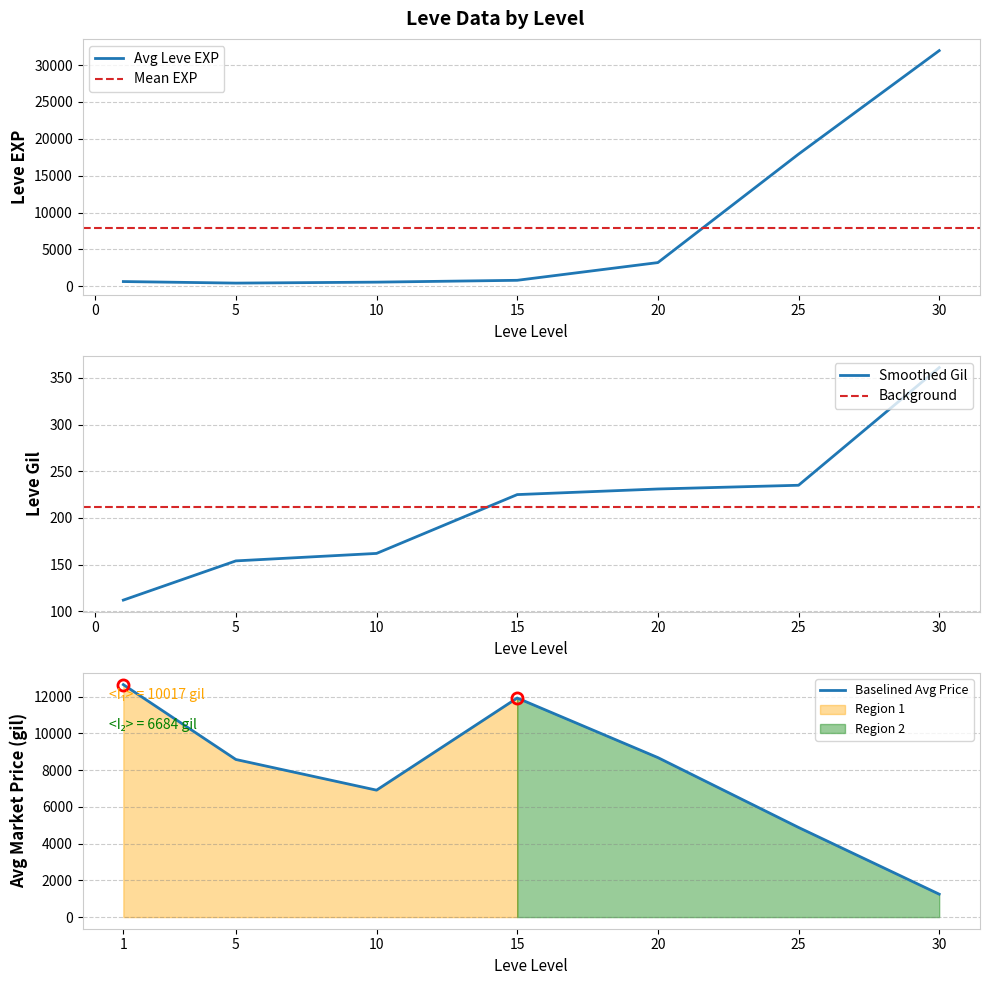

At which label does Leve EXP first exceed 600?

1